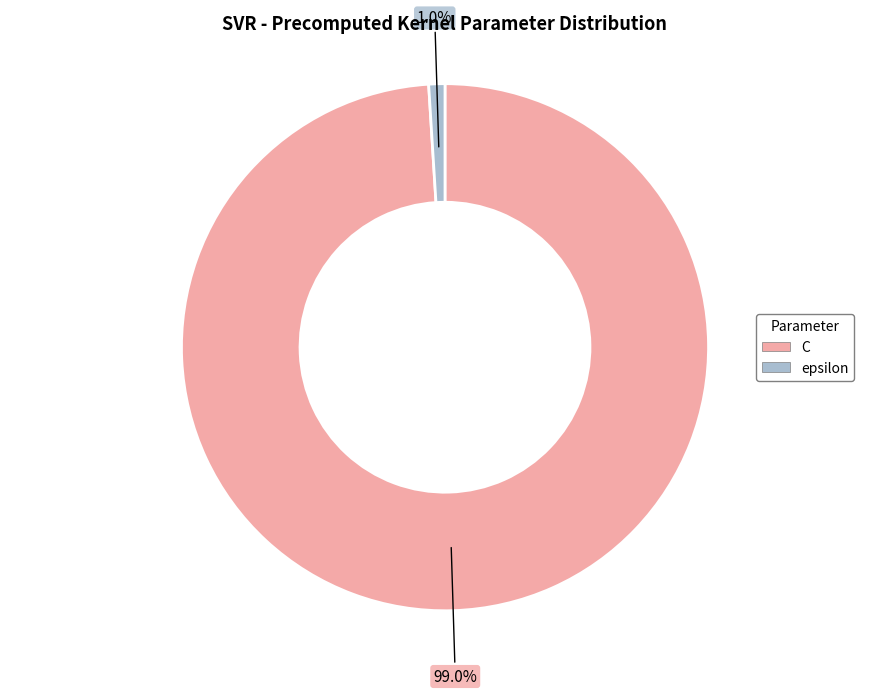

To the nearest percent, what percentage of the pie is C?

99%